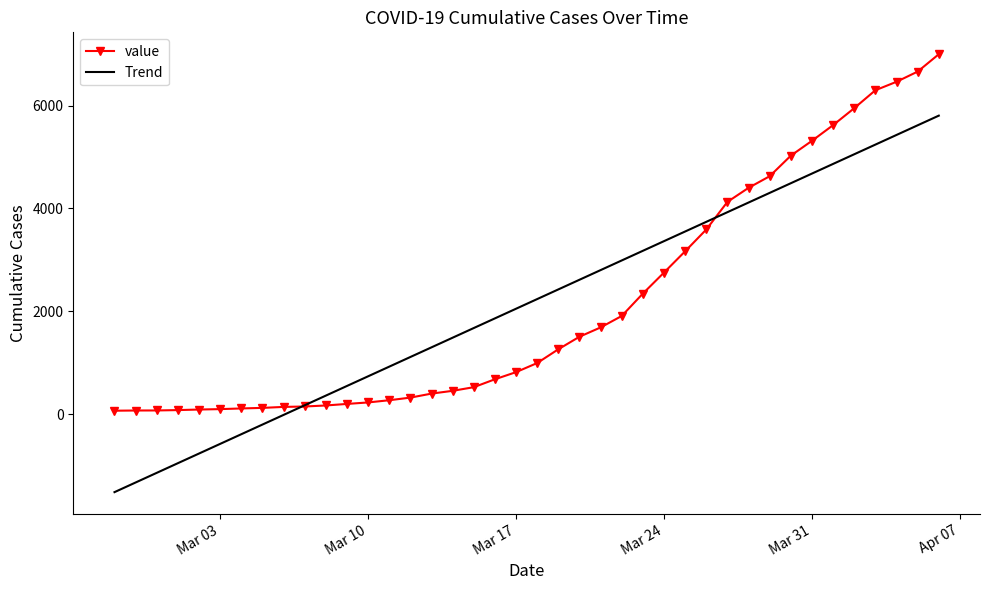

Which series has the largest range (max minus min)?

Trend